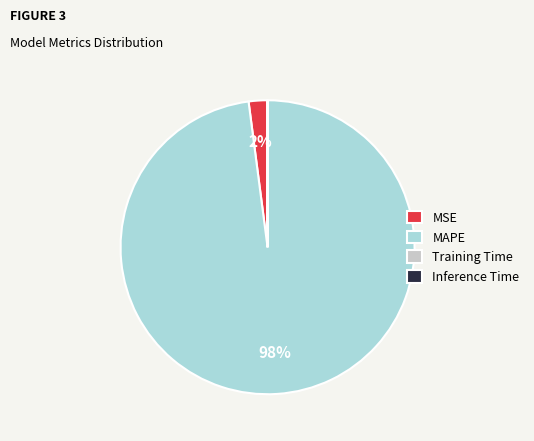

To the nearest percent, what is the difference between the MAPE and MSE slice percentages?

96%